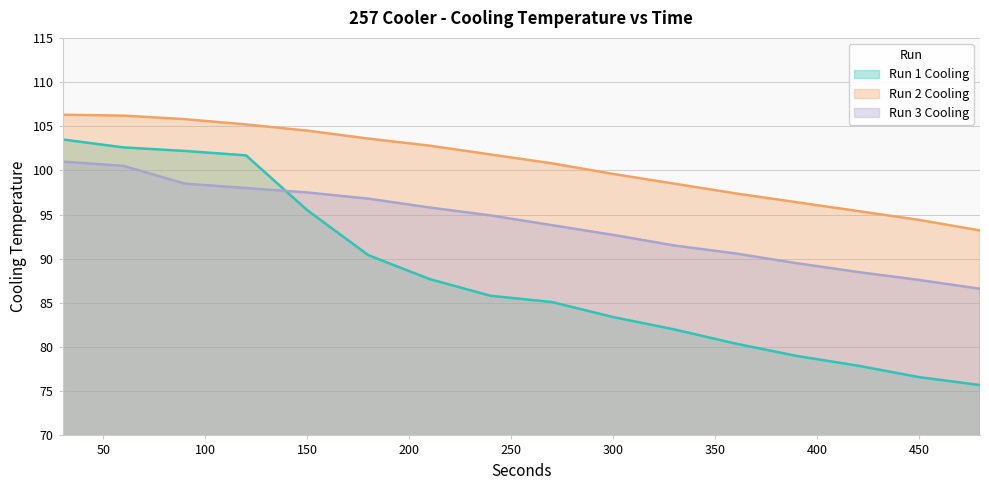

List the series in order of their overall mean, highest first.

Run 2 Cooling, Run 3 Cooling, Run 1 Cooling